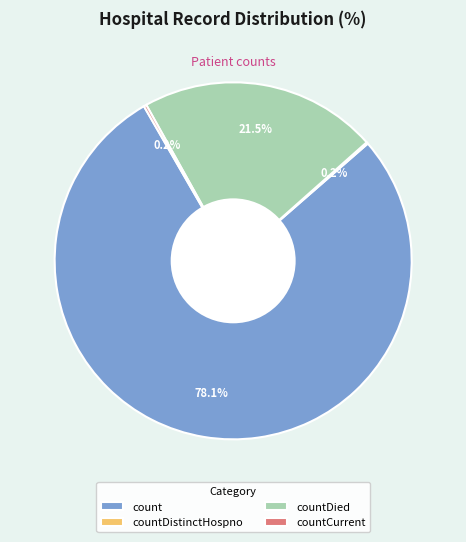

What is the majority slice?

count